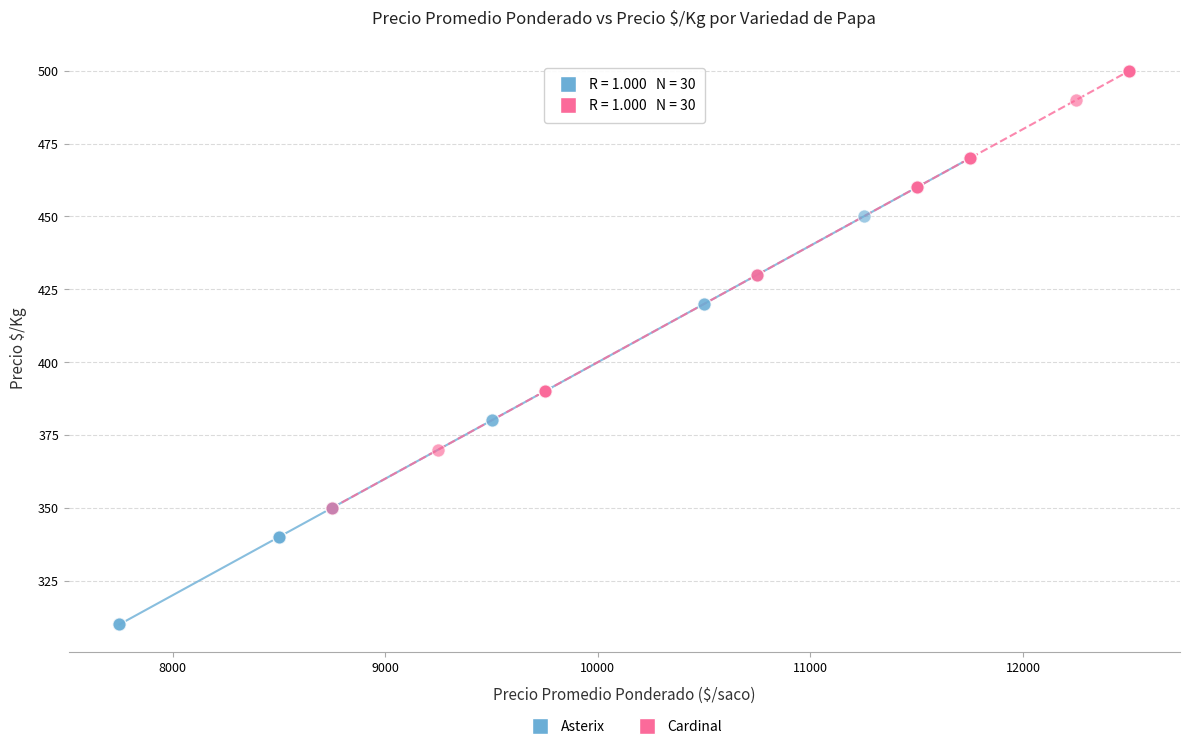

Which series reaches the minimum Y coordinate?

Asterix